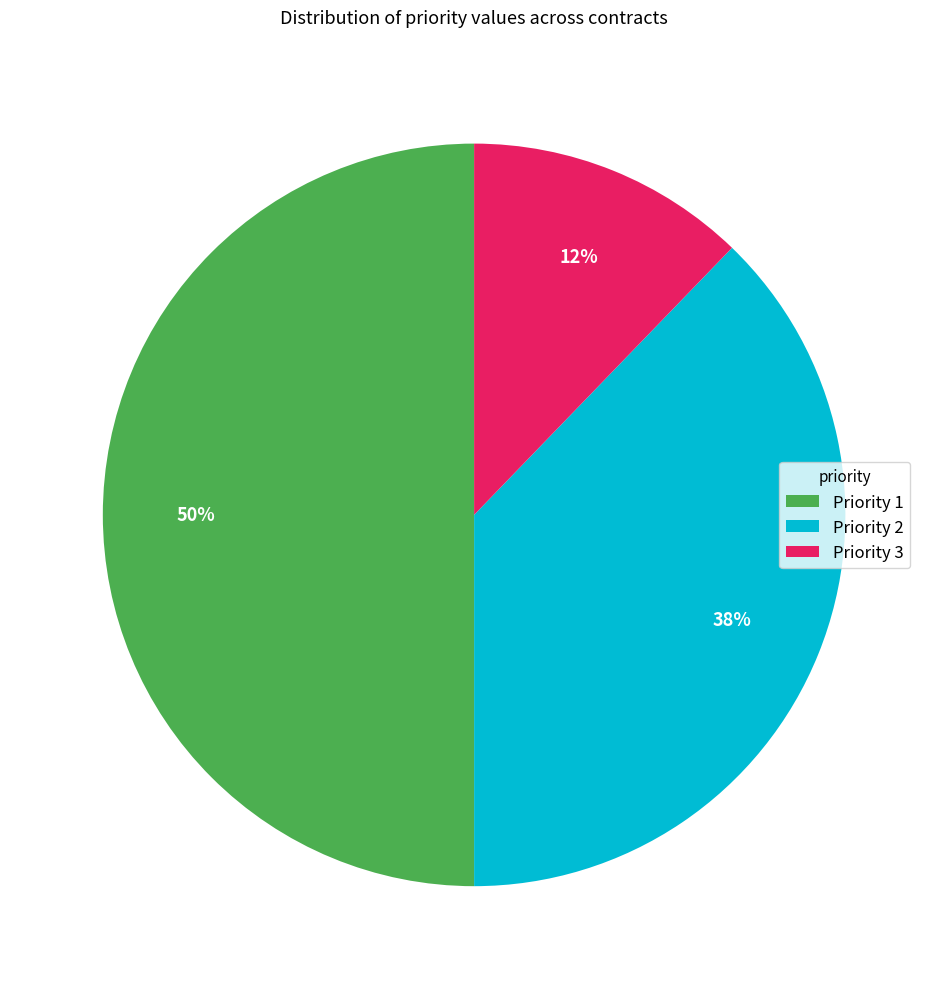

True or false: Priority 2 accounts for 48% of the total.

False